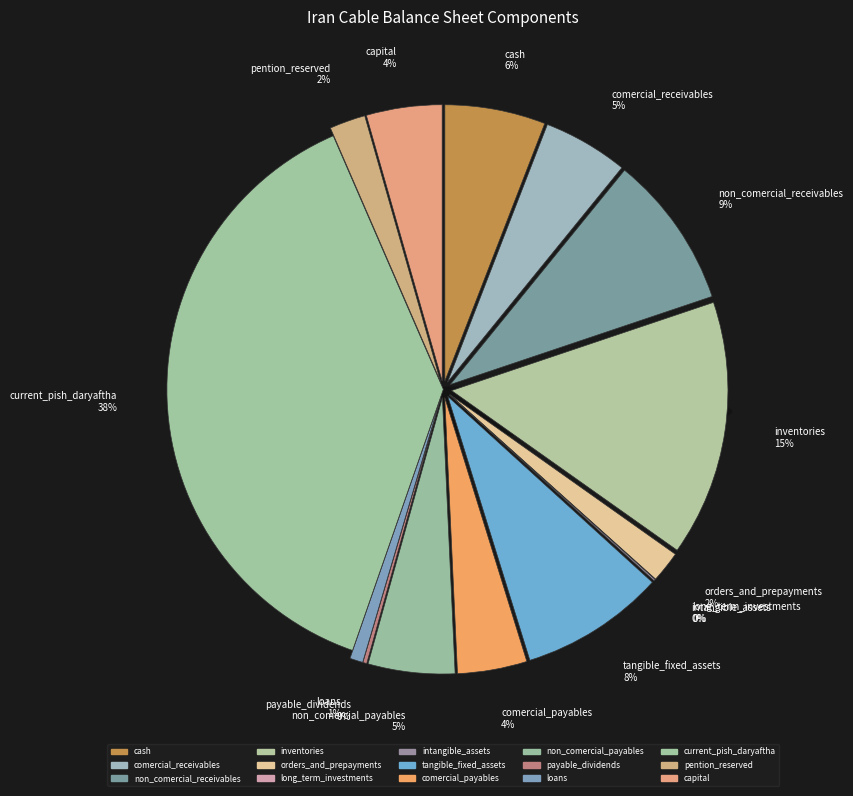

What percentage do non_comercial_receivables and intangible_assets together represent?

9.1%